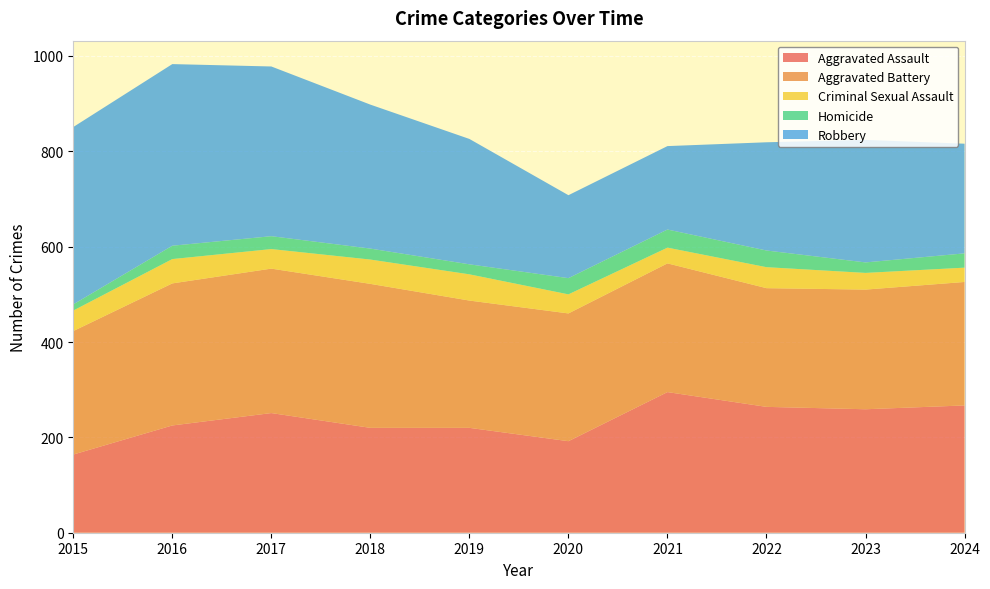

Reading right to left, what are all the values shown in this chart?

Aggravated Assault: 267	259	264	295	192	220	220	251	225	164
Aggravated Battery: 259	251	249	270	268	267	302	303	298	259
Criminal Sexual Assault: 30	35	44	33	40	55	51	41	51	43
Homicide: 30	22	35	38	34	21	23	27	28	13
Robbery: 230	257	227	175	174	263	302	356	381	372